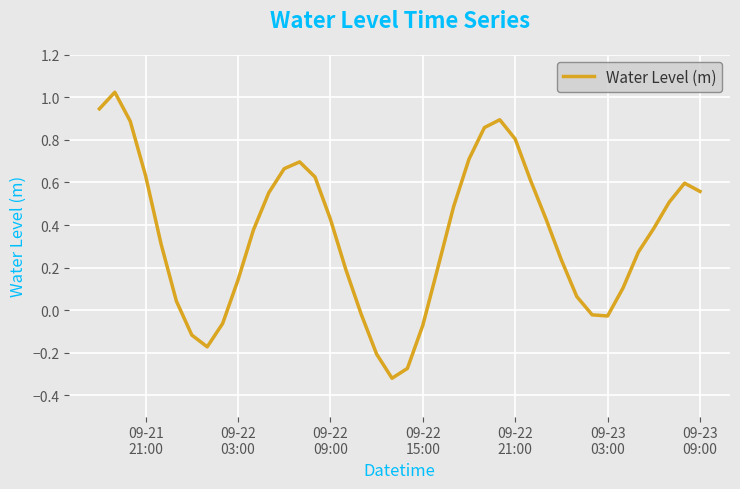

How many values exceed 0?

30